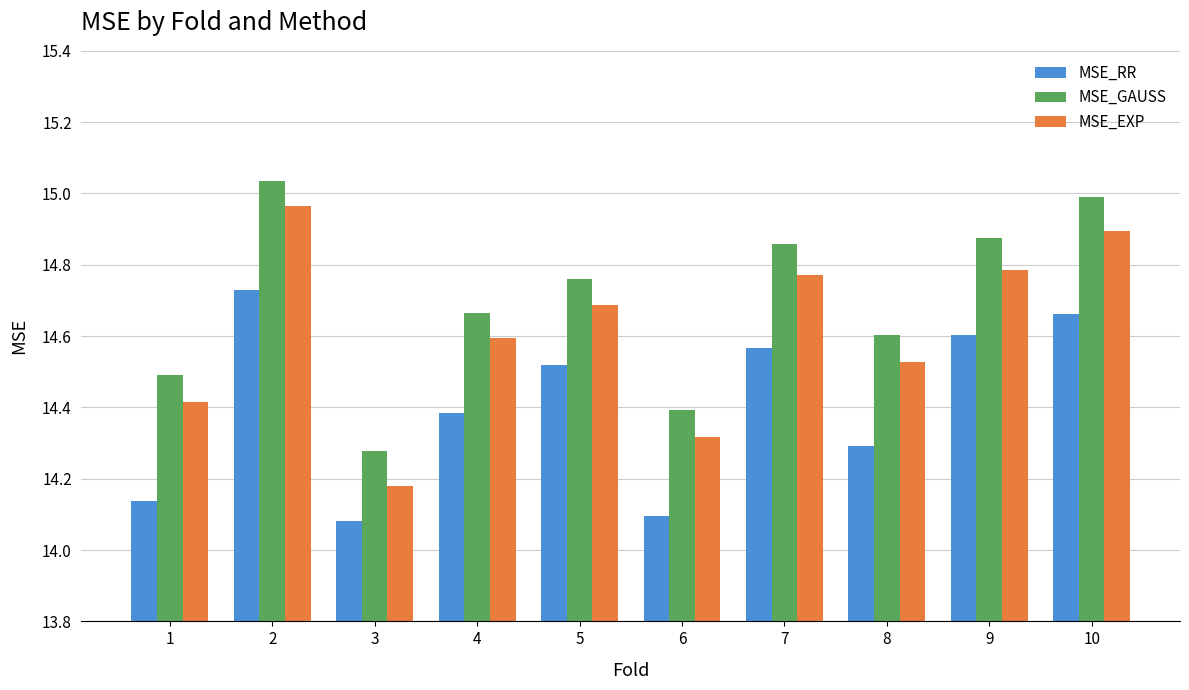

Which series has the widest spread of values?

MSE_EXP